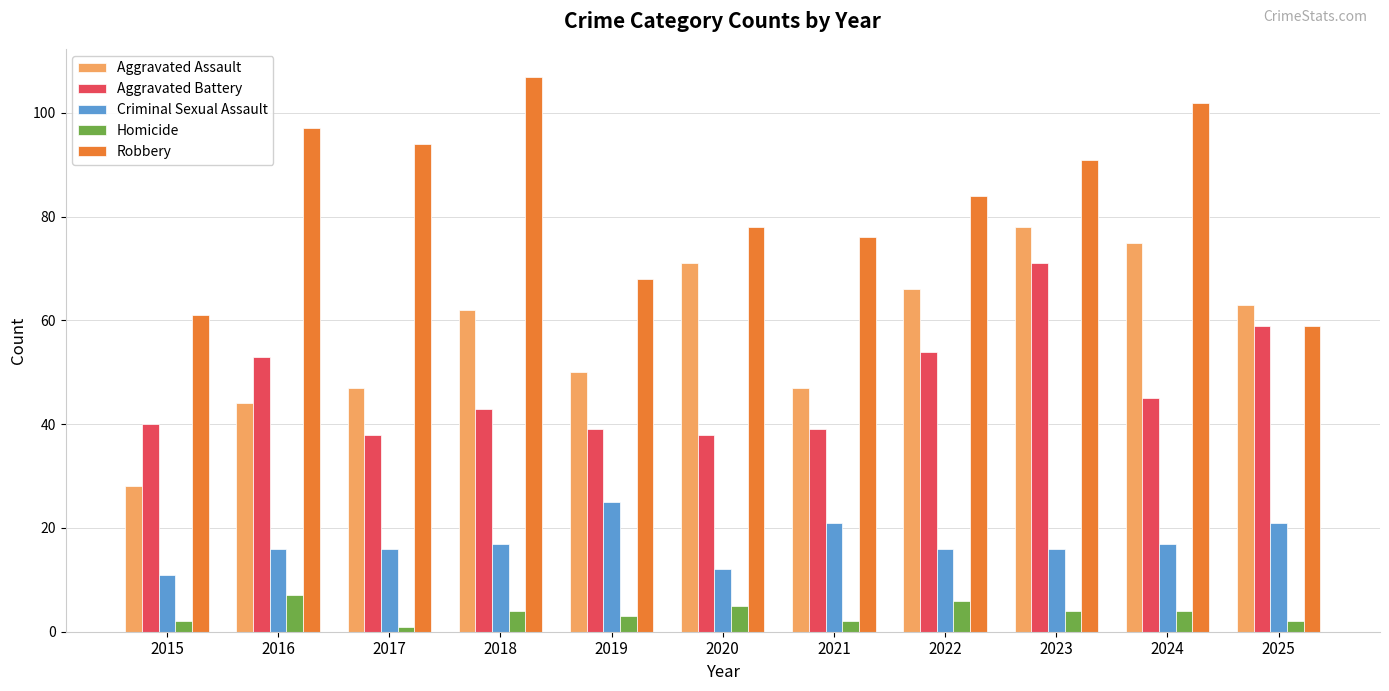

The value of Aggravated Battery at 2025 is 59. True or false?

True